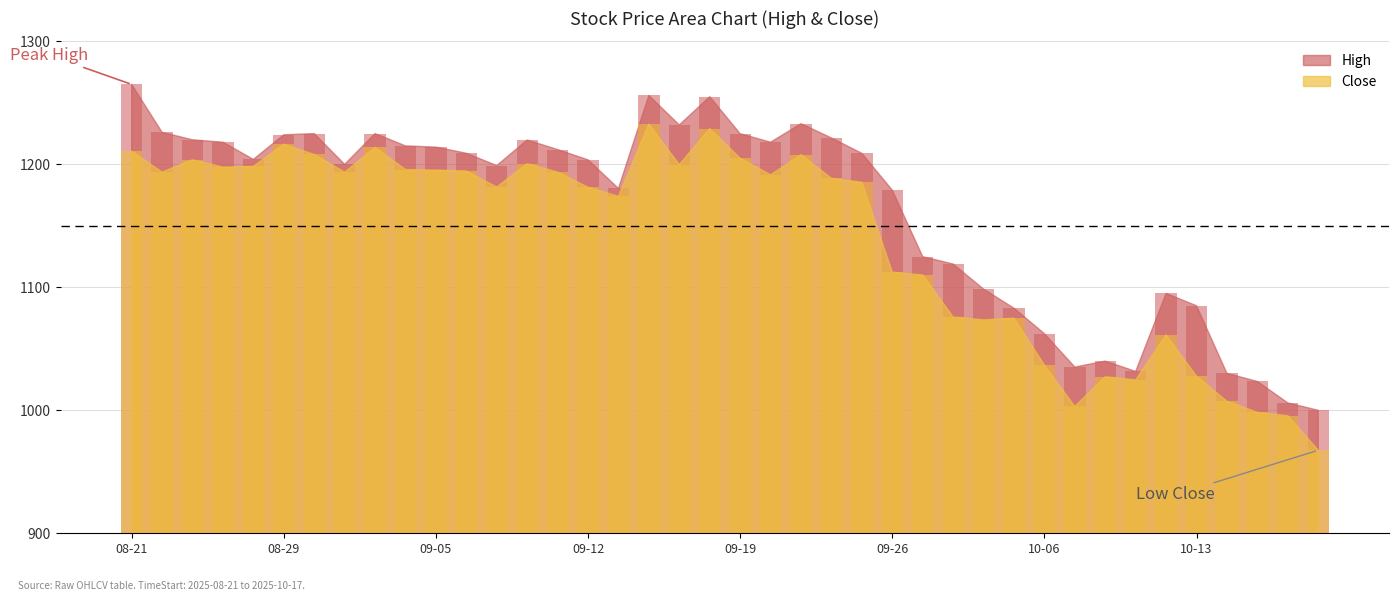

Reading left to right, transcribe all the data shown in this chart.

High: 1265.0	1226.0	1219.9	1218.0	1204.0	1224.0	1225.0	1200.0	1225.0	1215.0	1214.0	1209.0	1199.0	1219.8	1212.0	1203.7	1180.4	1256.0	1232.0	1255.0	1224.9	1218.0	1233.1	1221.4	1208.9	1179.0	1124.9	1118.9	1098.6	1083.0	1062.3	1035.2	1040.0	1031.6	1095.0	1085.0	1030.0	1023.5	1006.0	1000.0
Close: 1210.7	1193.7	1203.7	1197.8	1198.3	1216.3	1208.1	1193.6	1213.8	1195.8	1195.3	1194.6	1181.6	1200.4	1193.7	1181.4	1174.0	1232.8	1199.8	1229.1	1204.9	1191.4	1207.9	1188.6	1185.4	1112.3	1110.1	1075.9	1073.6	1074.9	1036.8	1003.1	1027.3	1024.8	1061.3	1027.8	1007.3	998.3	995.7	967.5